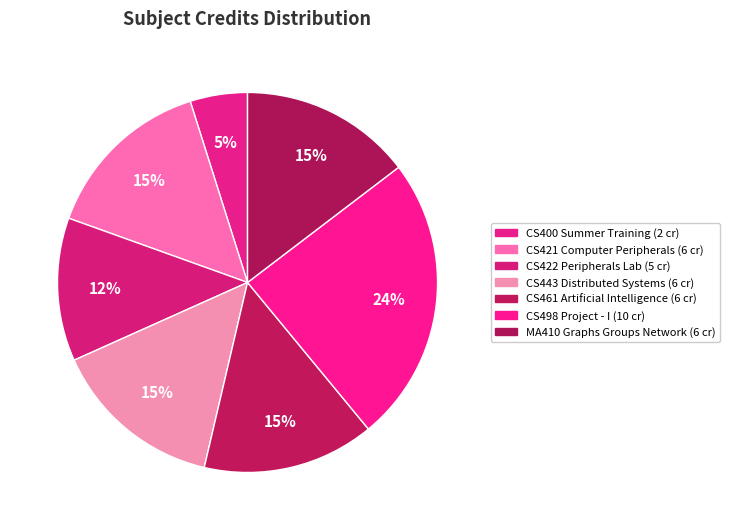

Between CS498 Project - I and CS421 Computer Peripherals, which is larger?

CS498 Project - I